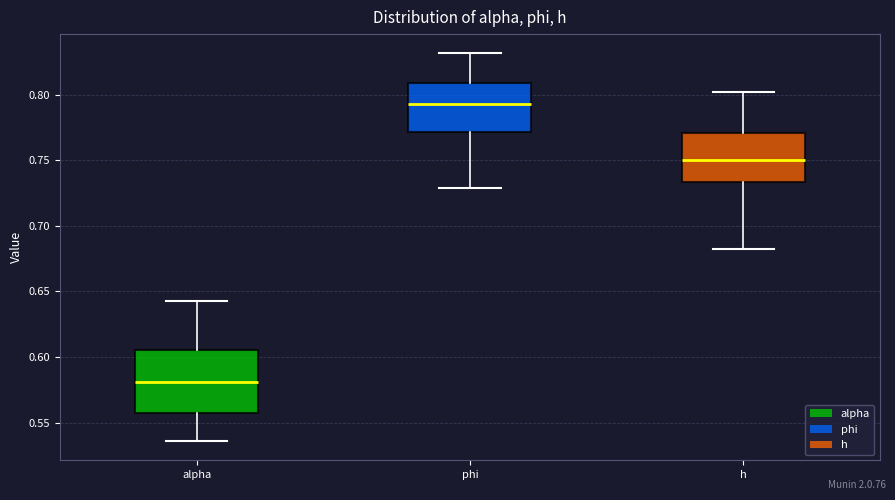

Reading left to right, transcribe this box plot: for each box, give where its median line is, the range the box spans, and where its two whiskers end, as read against the y-axis. The values are not printed on the chart, so give them approximately, as read against the axis.

alpha: median 0.580, box 0.555 to 0.605, whiskers 0.535 to 0.640
phi: median 0.790, box 0.770 to 0.810, whiskers 0.730 to 0.830
h: median 0.750, box 0.735 to 0.770, whiskers 0.685 to 0.800